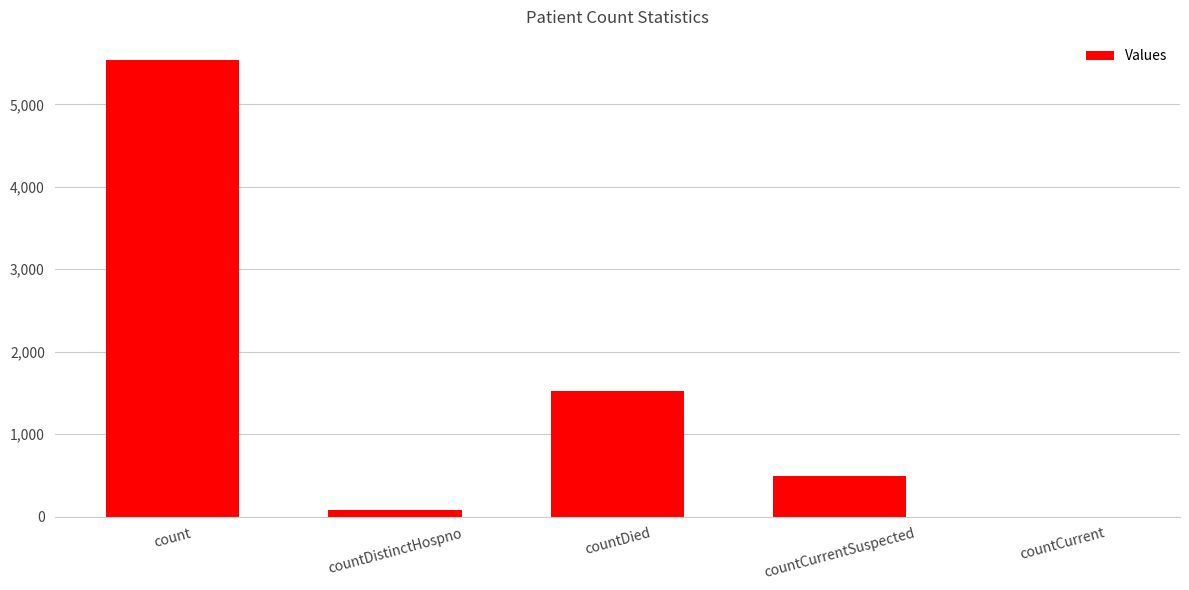

Reading right to left, list all the values displayed in this chart.

0	496	1527	77	5542